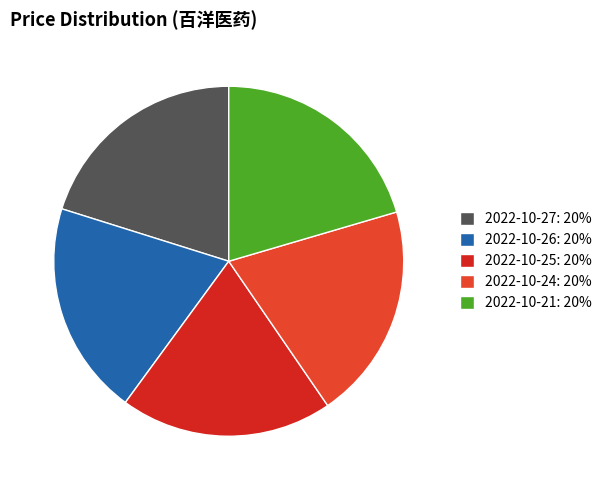

How many segments does this pie chart have?

5